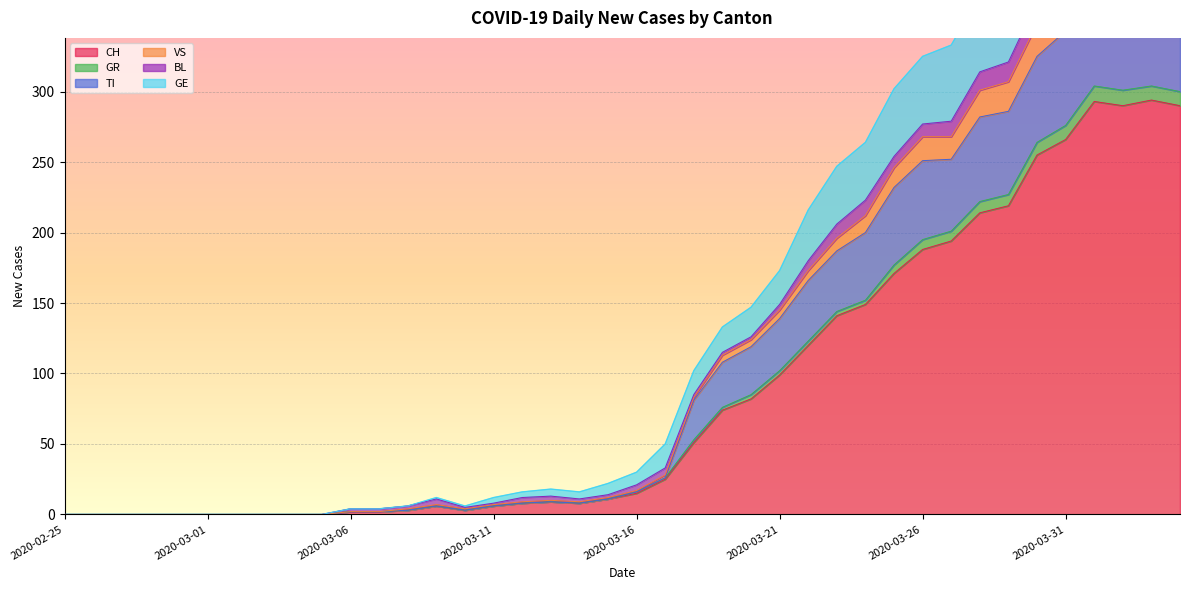

At how many categories does at least one series exceed 337?

8